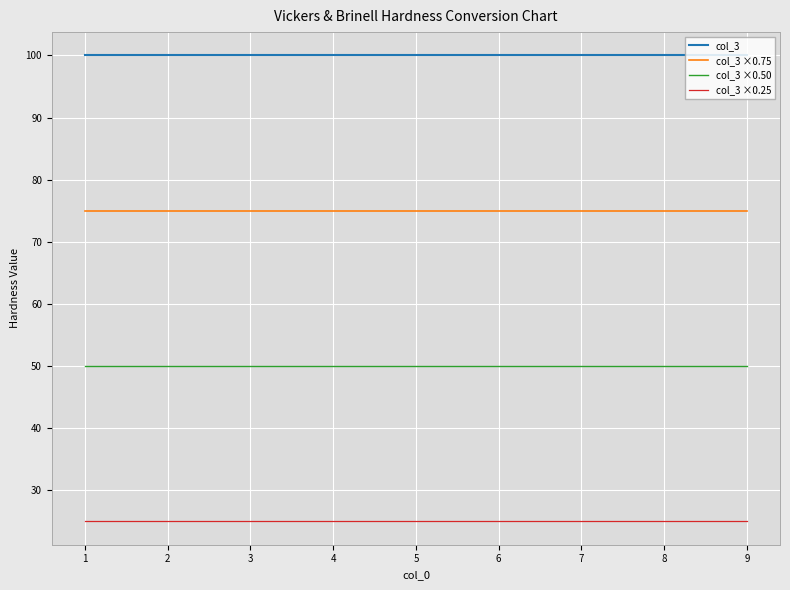

What is the minimum value for col_3?

100